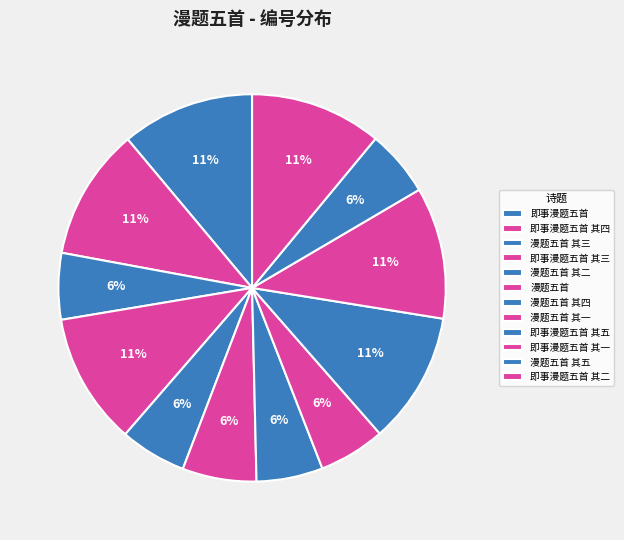

How many slices are in this pie chart?

12